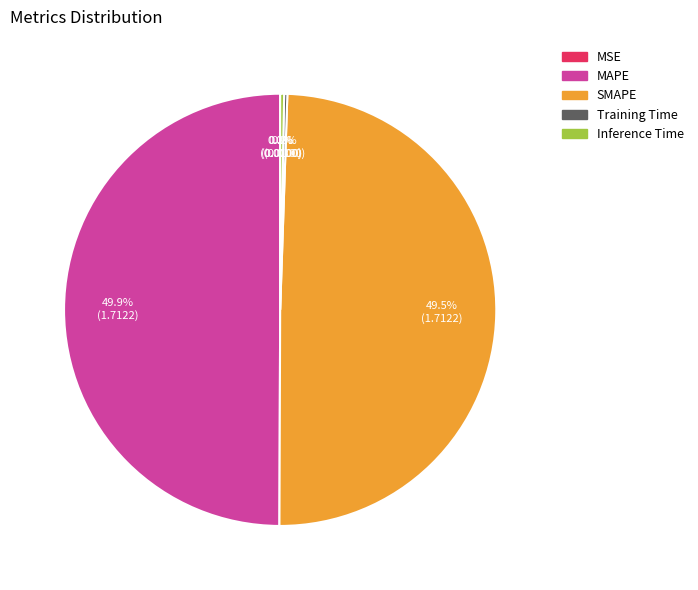

Does Inference Time account for over 50% of the chart?

No